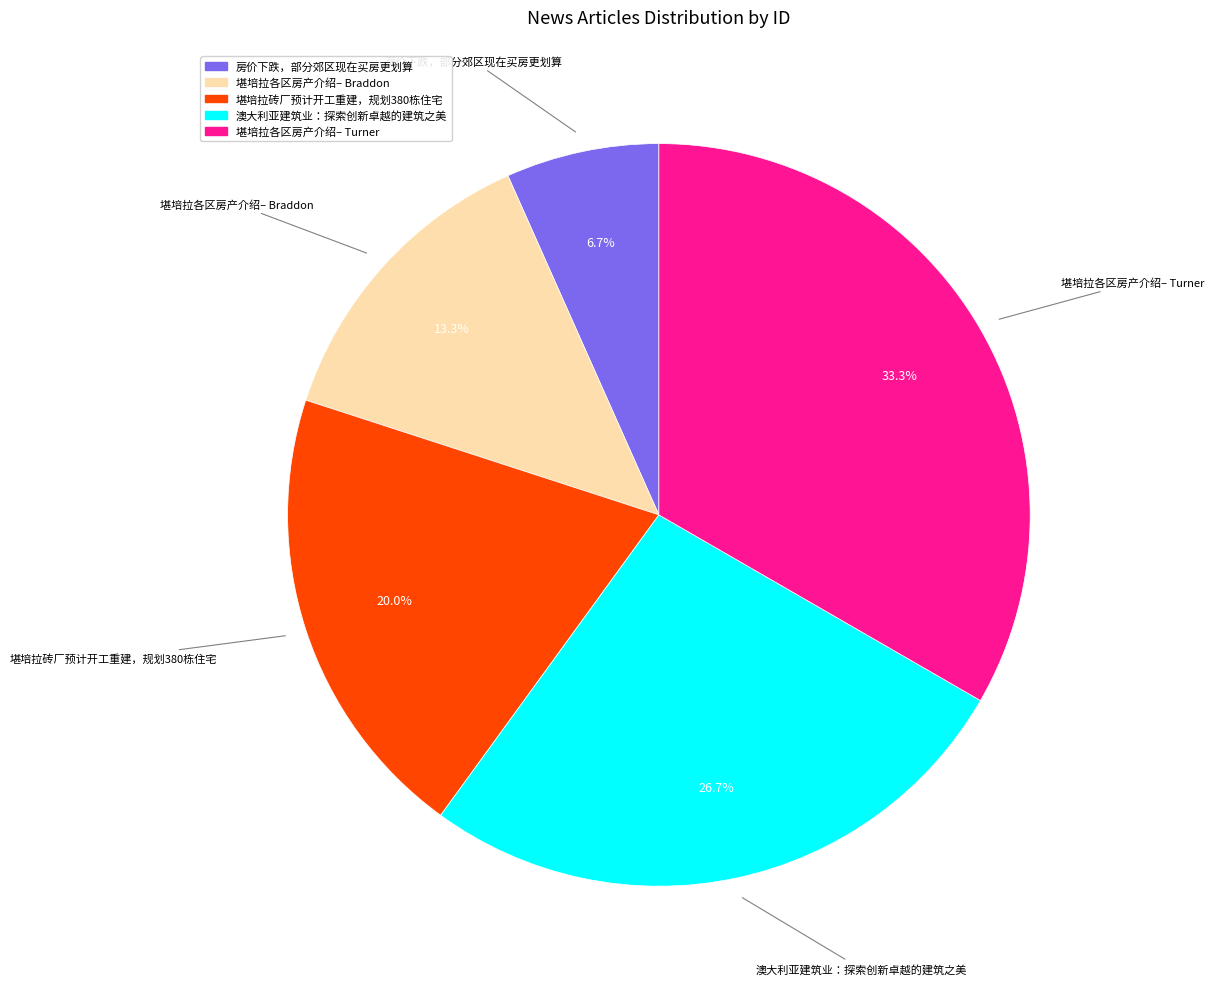

Is it true that 堪培拉砖厂预计开工重建，规划380栋住宅 is 32% of the pie?

False